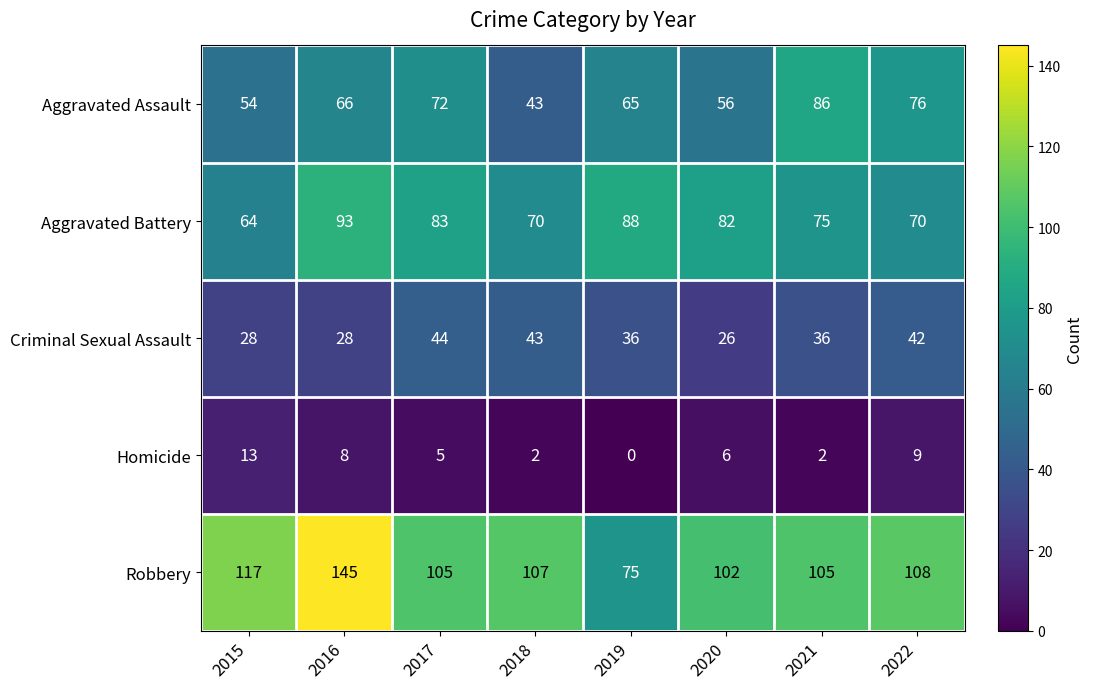

List the series in order of their peak value, highest first.

Robbery, Aggravated Battery, Aggravated Assault, Criminal Sexual Assault, Homicide